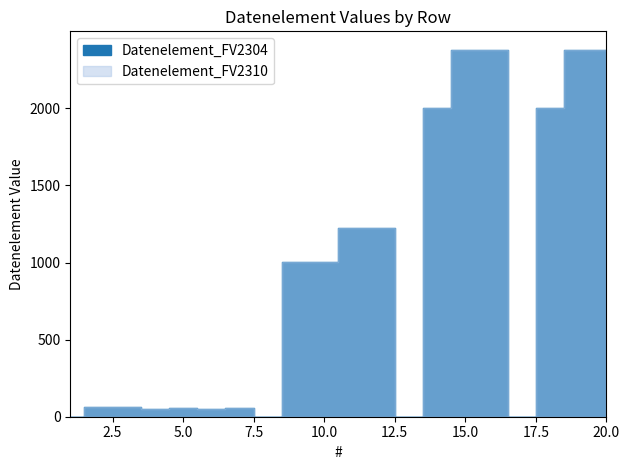

True or false: Datenelement_FV2304 and Datenelement_FV2310 cross at least once.

False